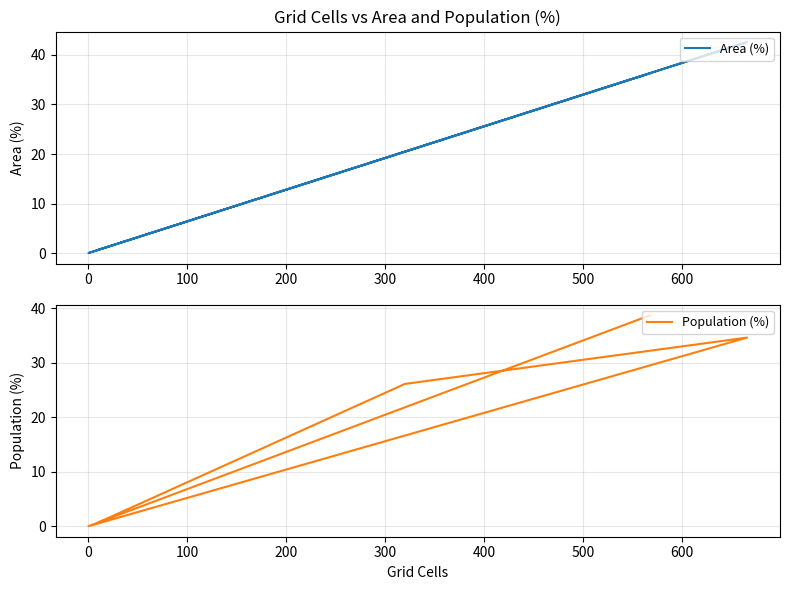

True or false: Population (%) and Area (%) intersect in this chart.

True